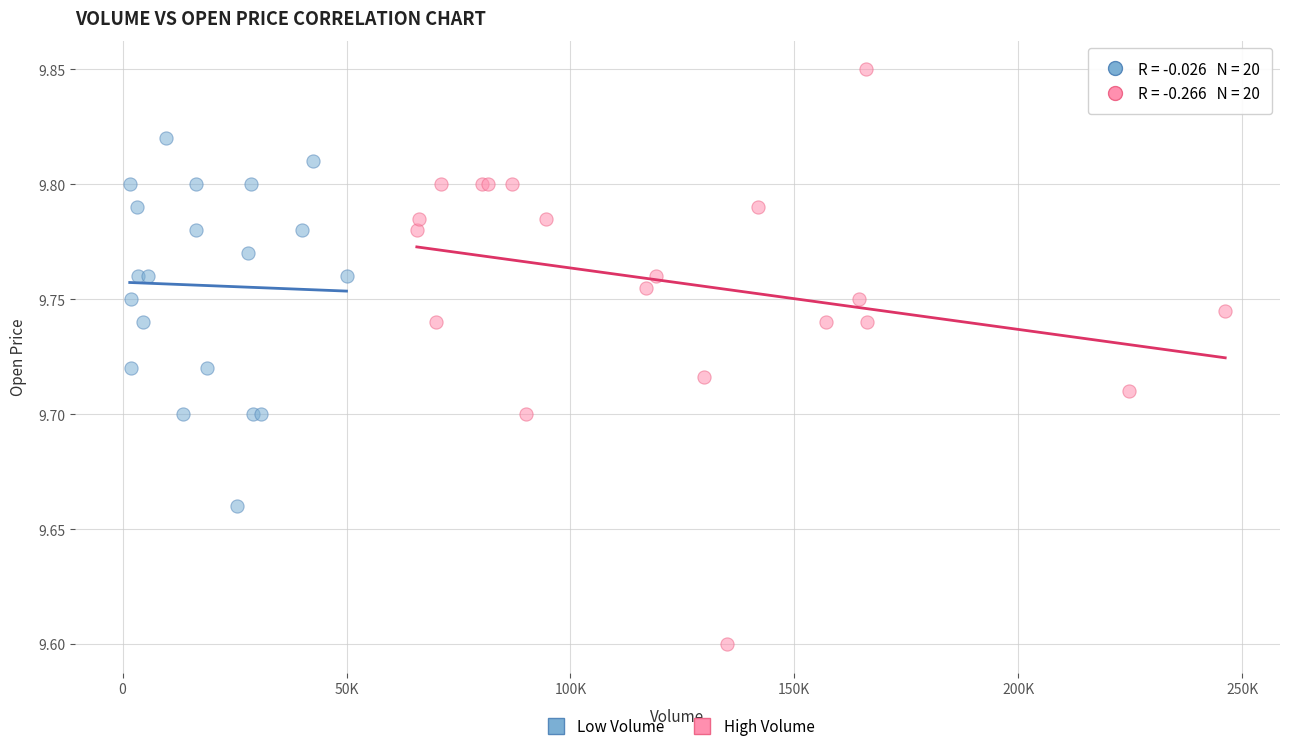

Which series contains the highest Y value?

High Volume